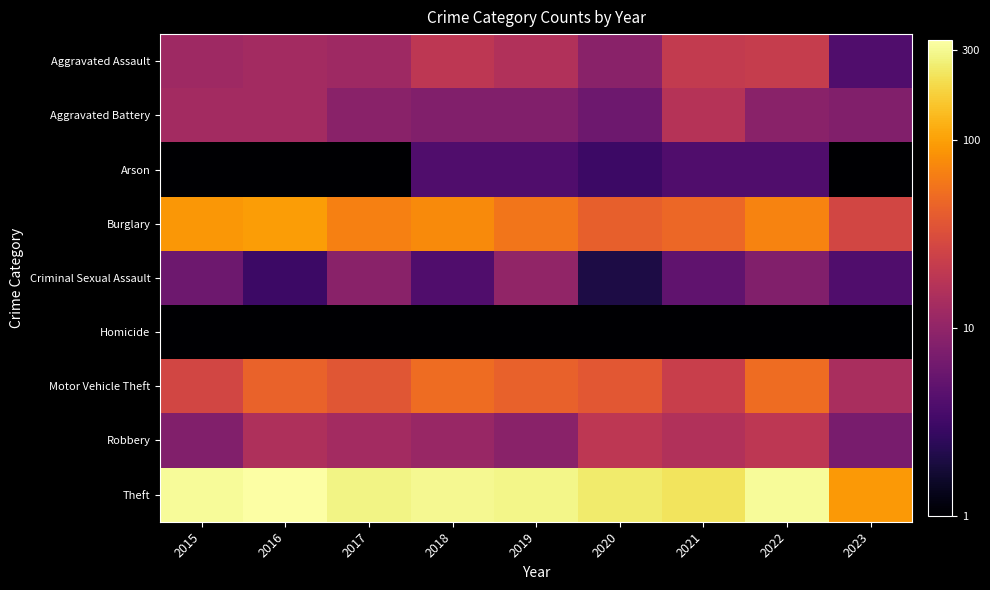

Which series has the widest spread of values?

Theft